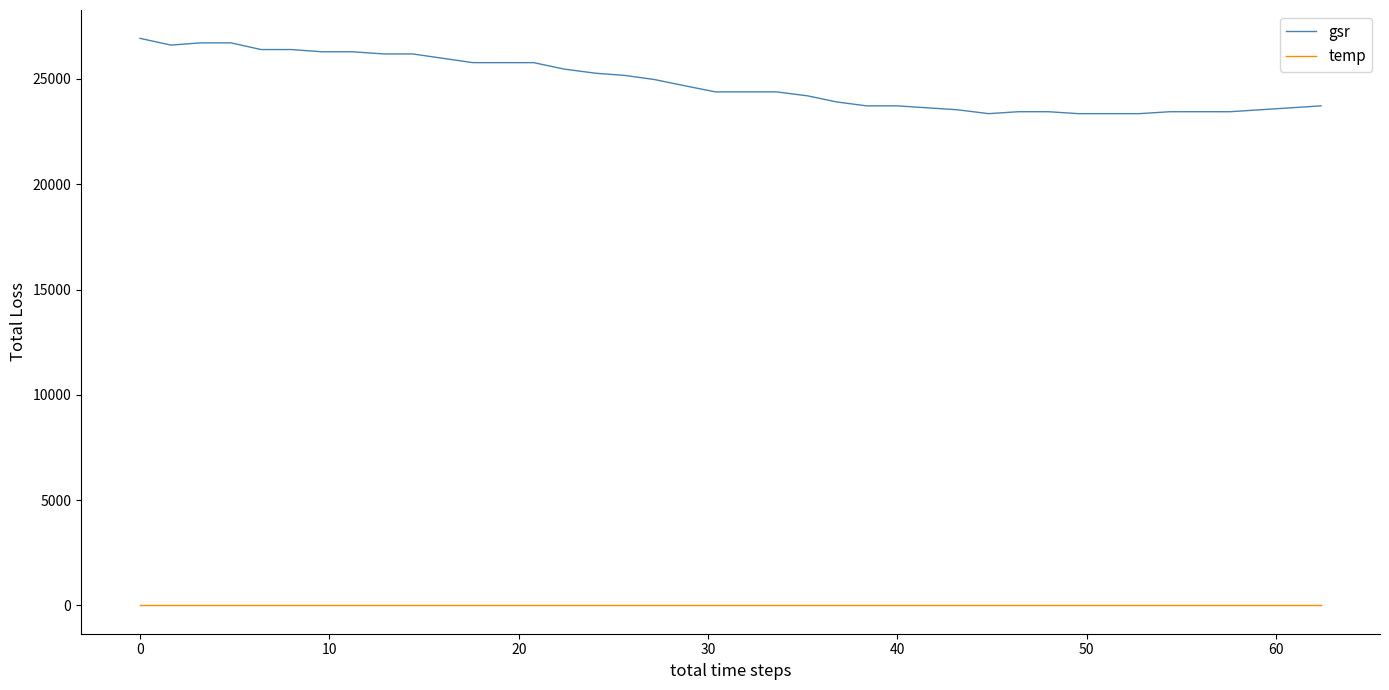

What are all the series names shown in the legend?

gsr, temp